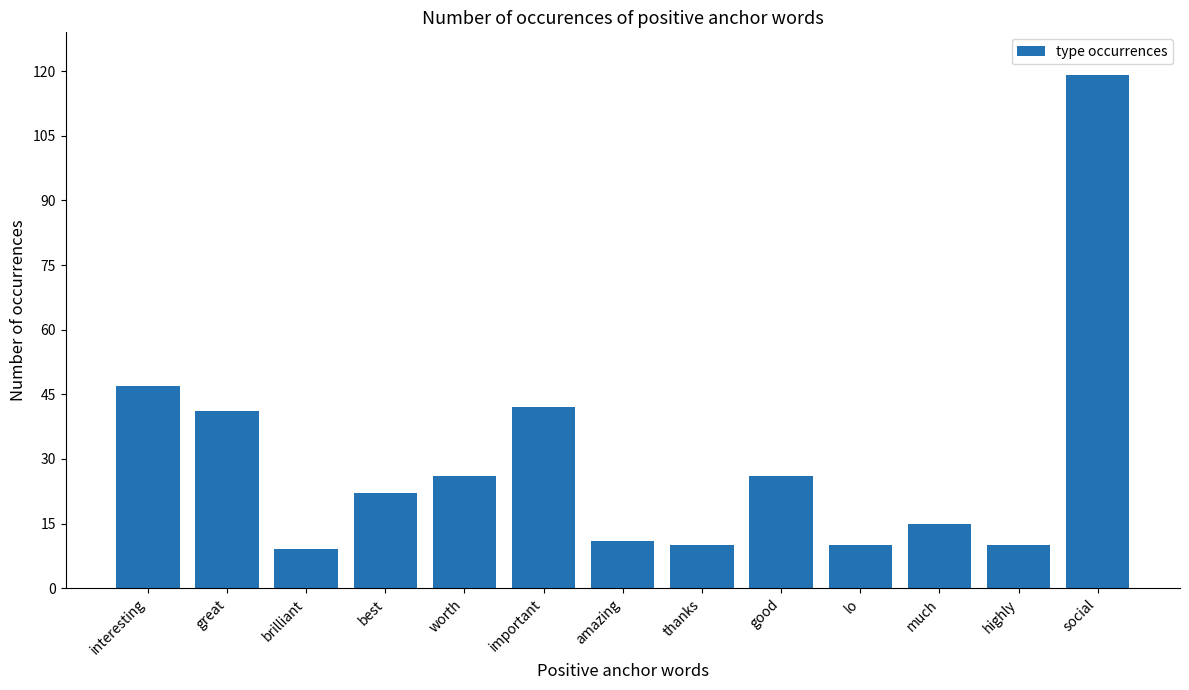

What is the difference between the maximum and minimum values?

110